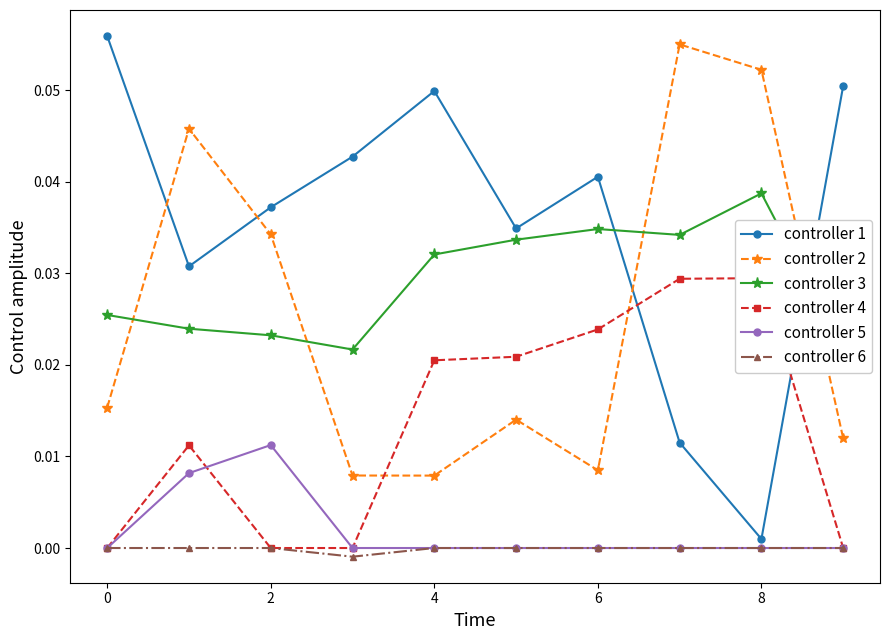

What is the label of the 8th point from the left?

7